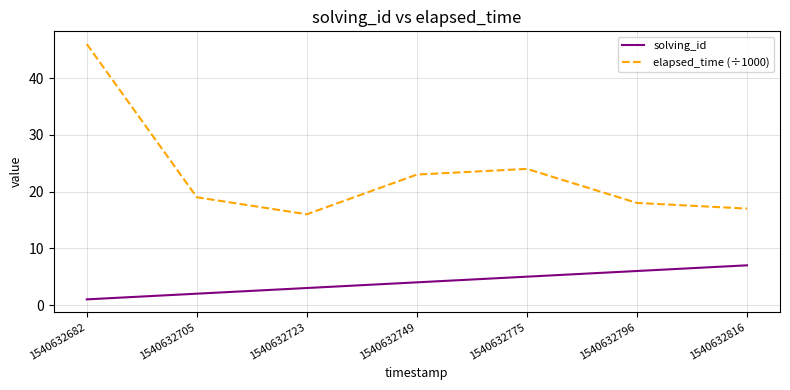

In elapsed_time (÷1000), how many points are higher than both neighbors (excluding endpoints)?

1